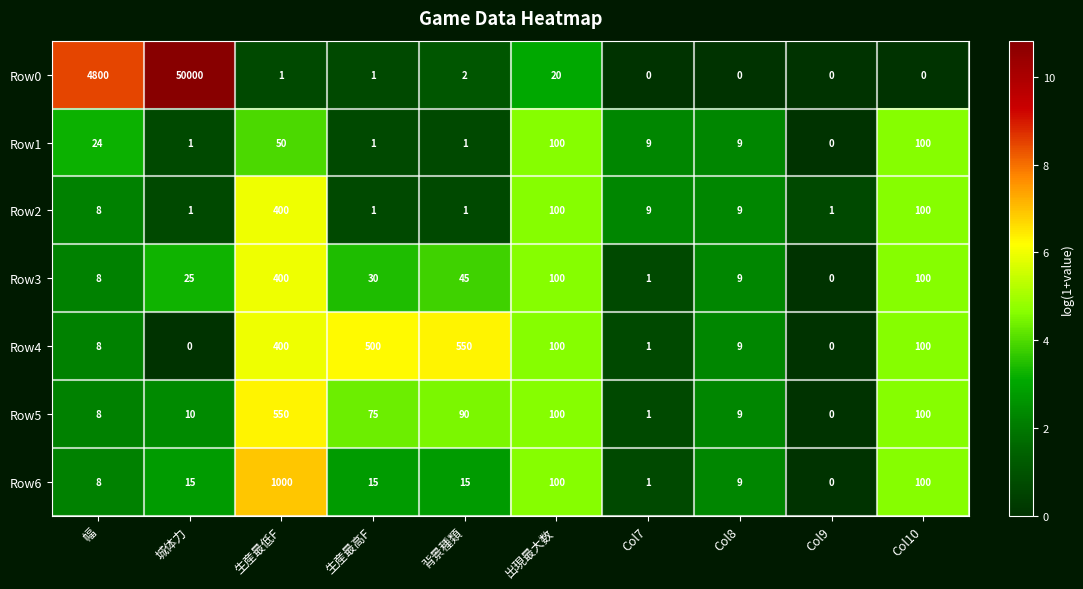

Which series has the largest total across all categories?

Row0